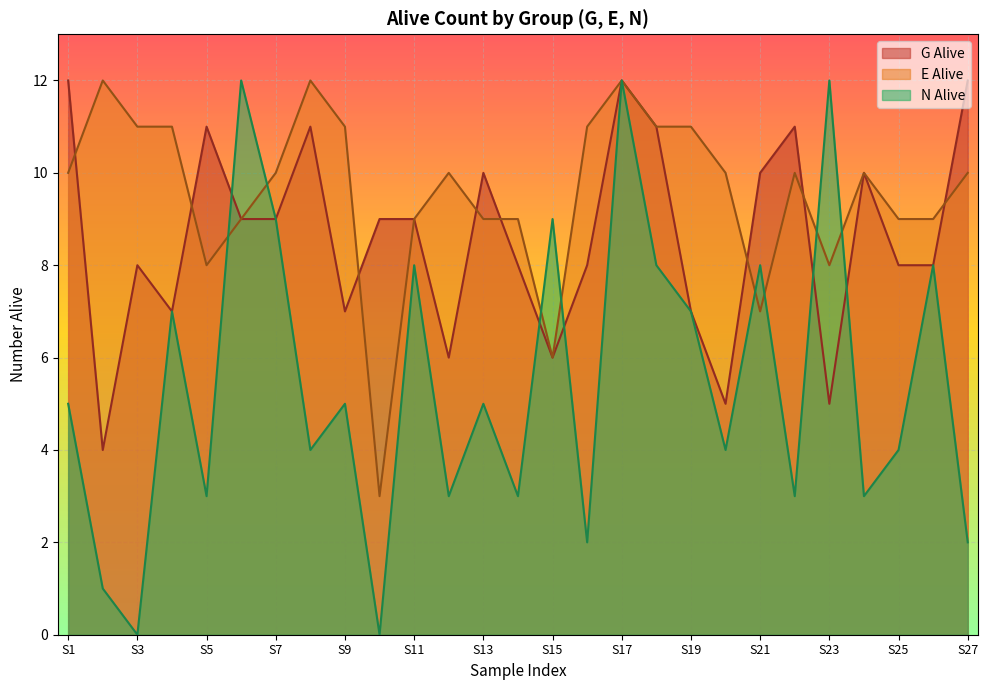

At E+5, list the series in order from largest to smallest.

G_Alive, E_Alive, N_Alive